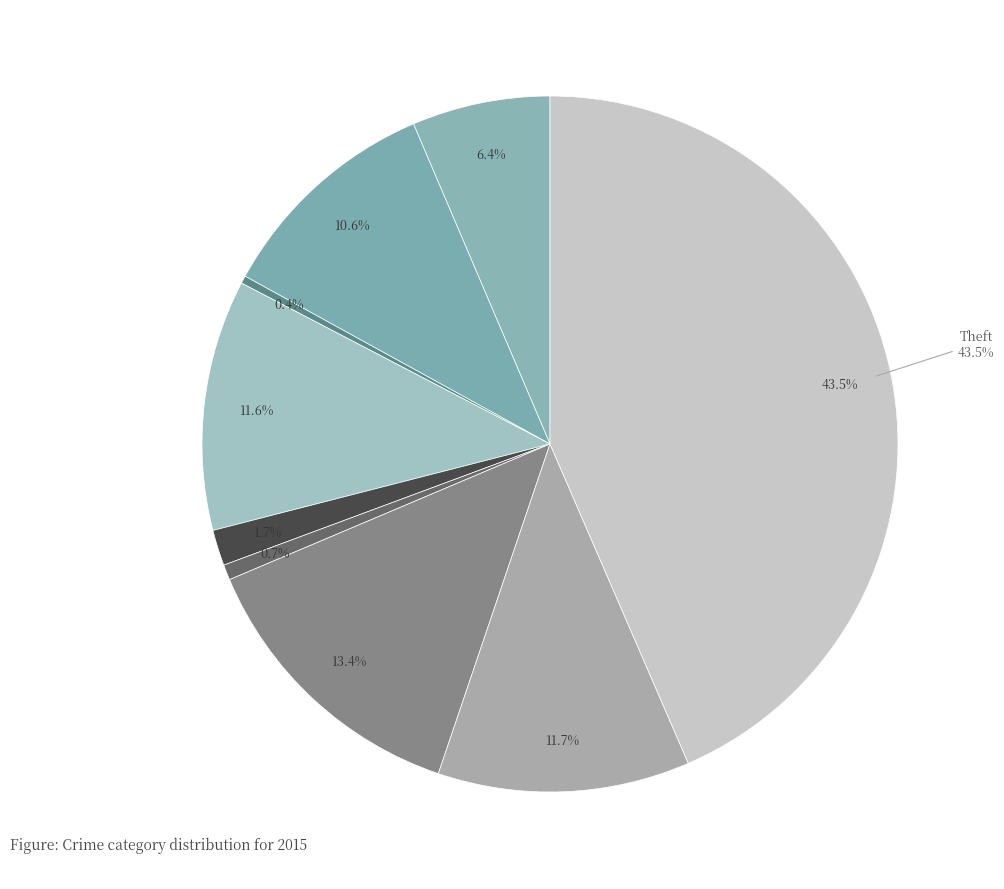

How many slices are in this pie chart?

9